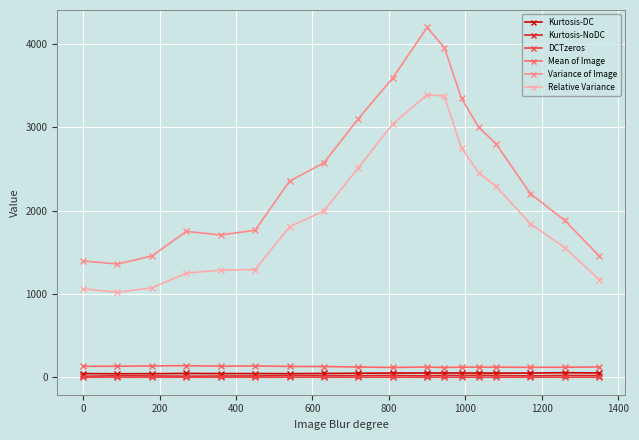

What is the value of the Mean of Image point at the 15th from the left?

122.3